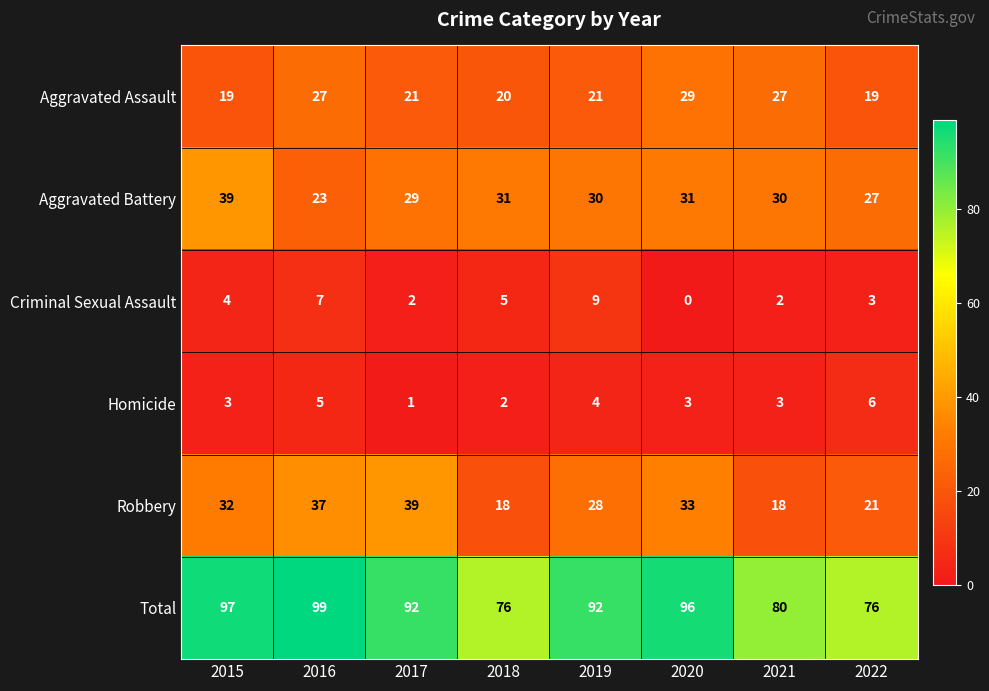

What is the total value across all series at 2019?

184